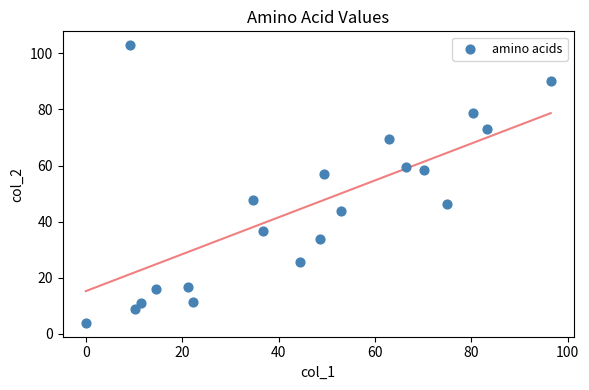

What is the range of Y values (max minus min)?

99.0